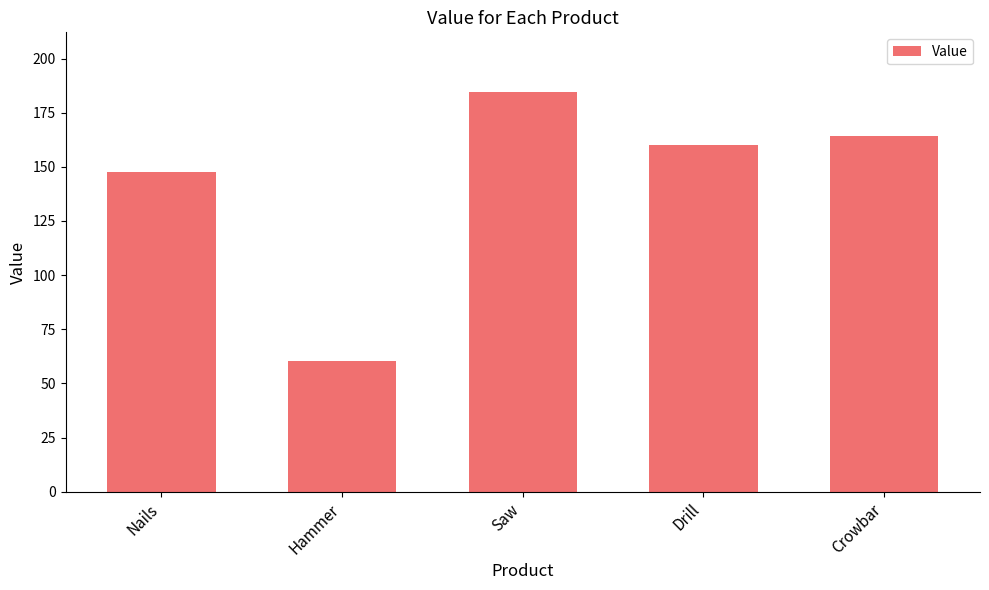

How many bars are there in total?

5